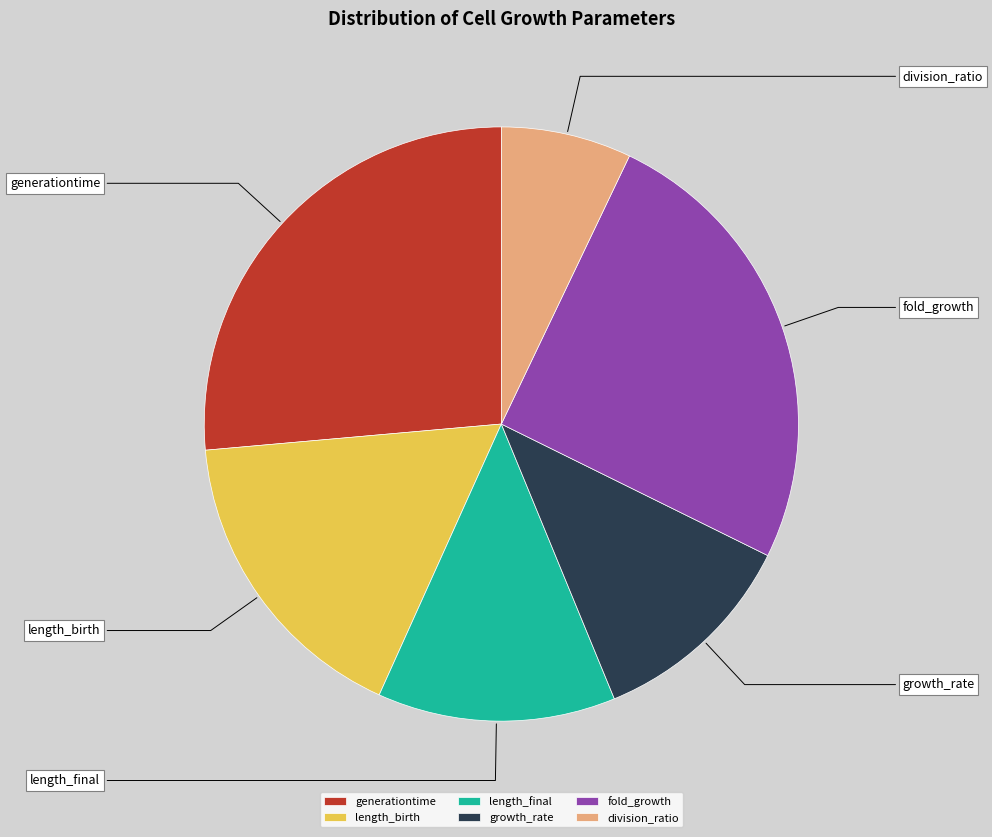

What is the largest slice in the pie chart?

generationtime